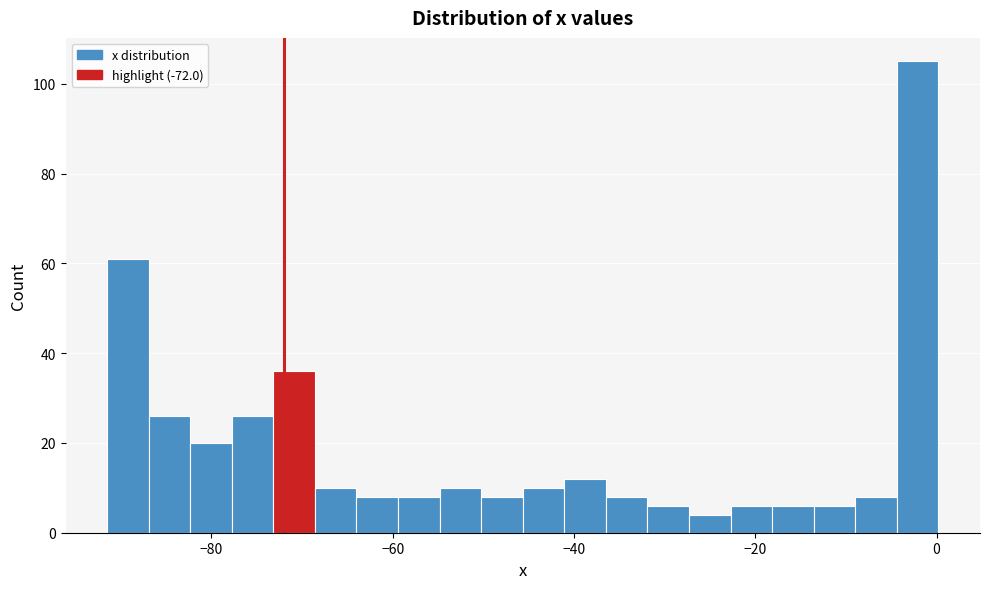

Around what value on the x-axis is the tallest bar? Give the approximate position of its centre, as read against the axis.

-2